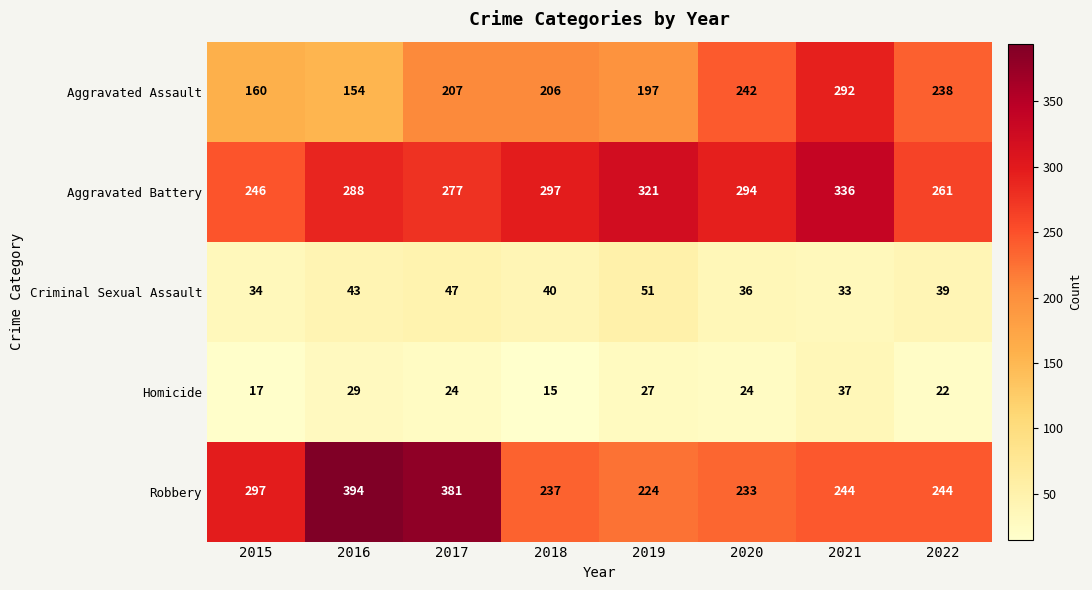

What is the spread (max minus min) of values at 2022?

239